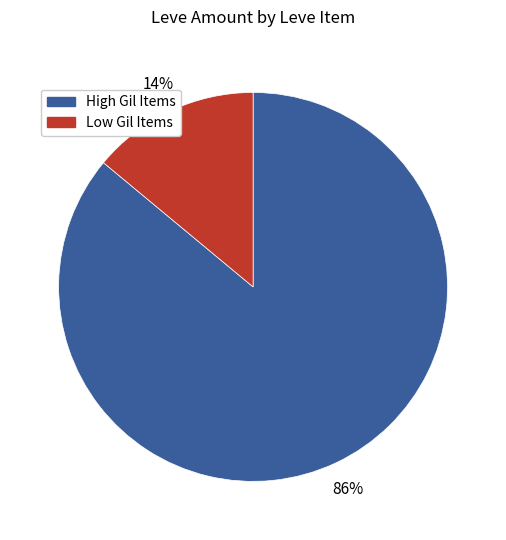

What is the largest slice in the pie chart?

High Gil Items